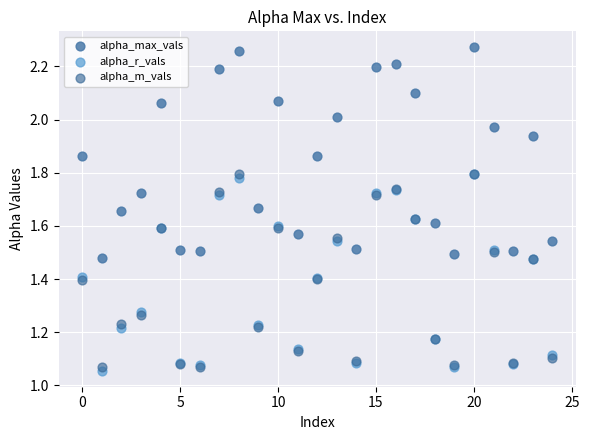

Which series contains the lowest Y value?

alpha_r_vals